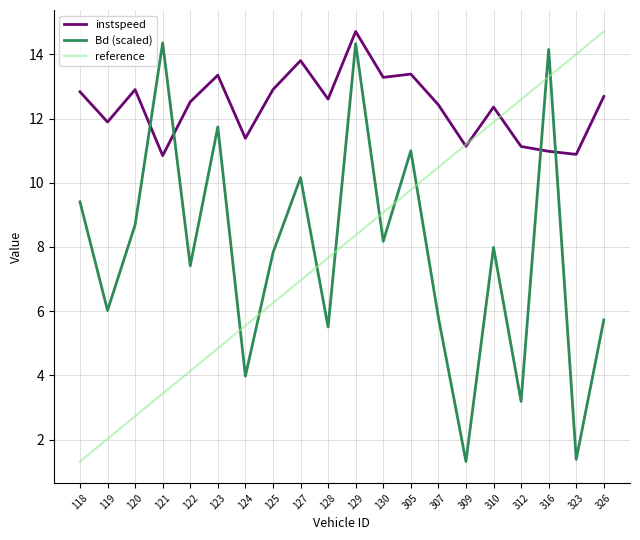

Does the chart display data point markers on the line(s)?

No